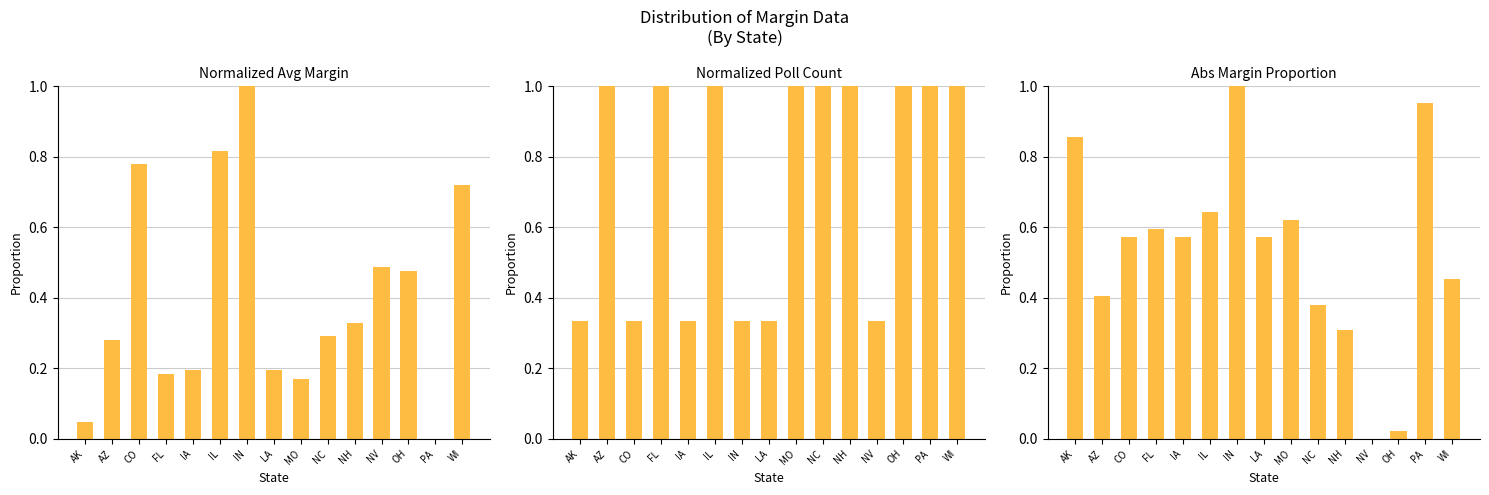

Reading left to right, transcribe all the data shown in this chart.

Normalized Avg Margin by State: AK=0.0	AZ=0.3	CO=0.8	FL=0.2	IA=0.2	IL=0.8	IN=1.0	LA=0.2	MO=0.2	NC=0.3	NH=0.3	NV=0.5	OH=0.5	PA=0.0	WI=0.7
Normalized Poll Count by State: AK=0.3	AZ=1.0	CO=0.3	FL=1.0	IA=0.3	IL=1.0	IN=0.3	LA=0.3	MO=1.0	NC=1.0	NH=1.0	NV=0.3	OH=1.0	PA=1.0	WI=1.0
Abs Margin Proportion by State: AK=0.9	AZ=0.4	CO=0.6	FL=0.6	IA=0.6	IL=0.6	IN=1.0	LA=0.6	MO=0.6	NC=0.4	NH=0.3	NV=0.0	OH=0.0	PA=1.0	WI=0.5